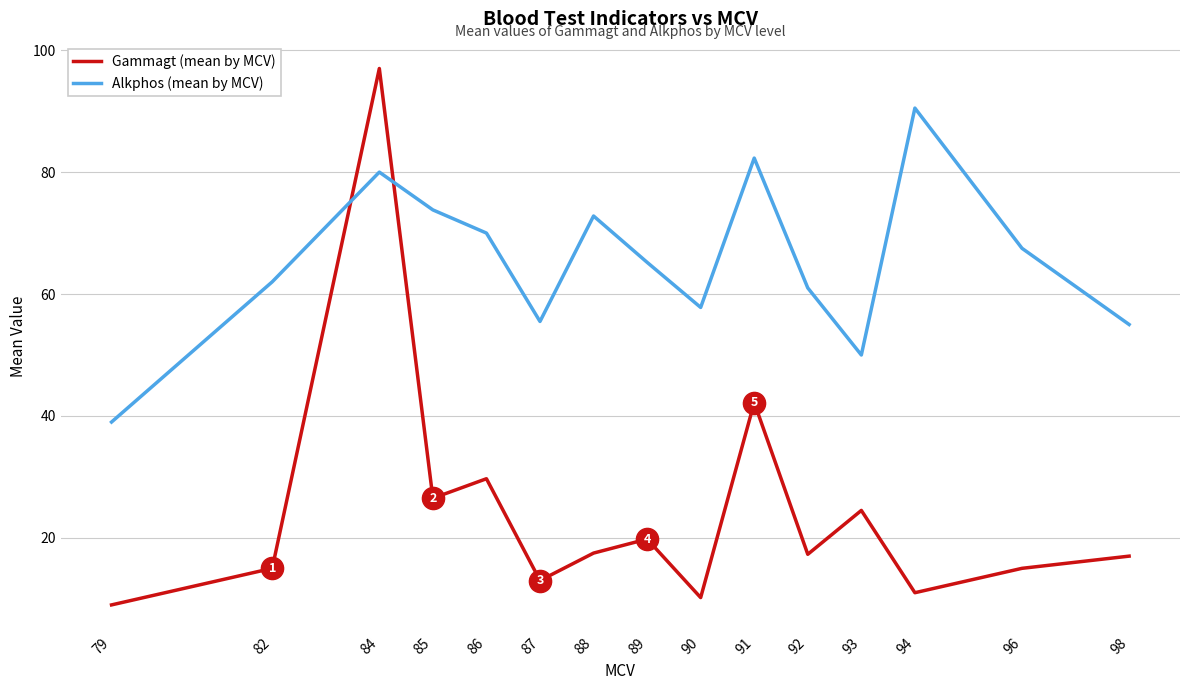

At which label does Alkphos (mean by MCV) reach its minimum?

79